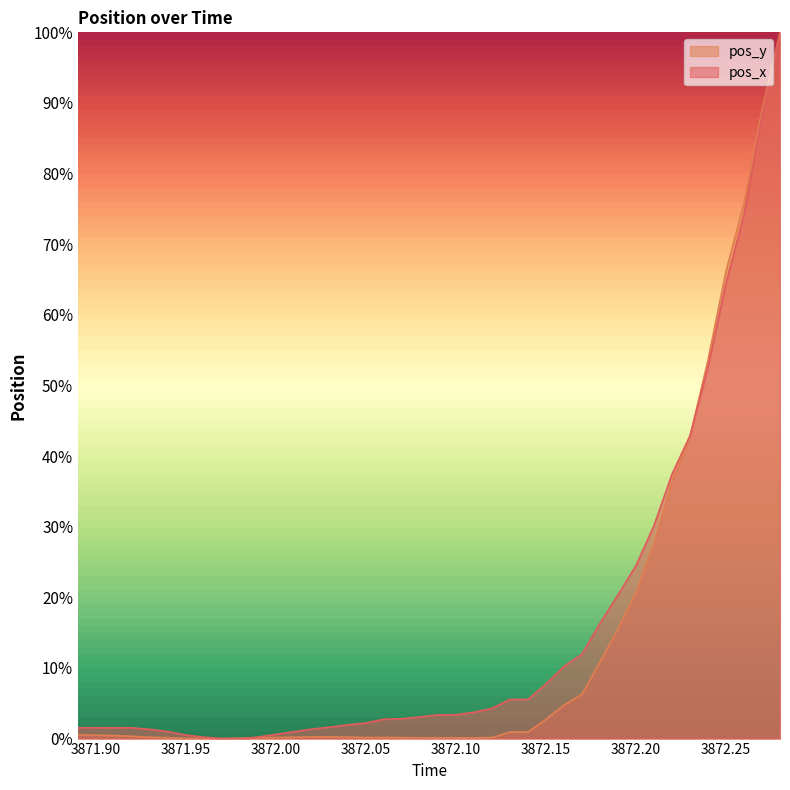

Which series has the widest spread of values?

pos_y